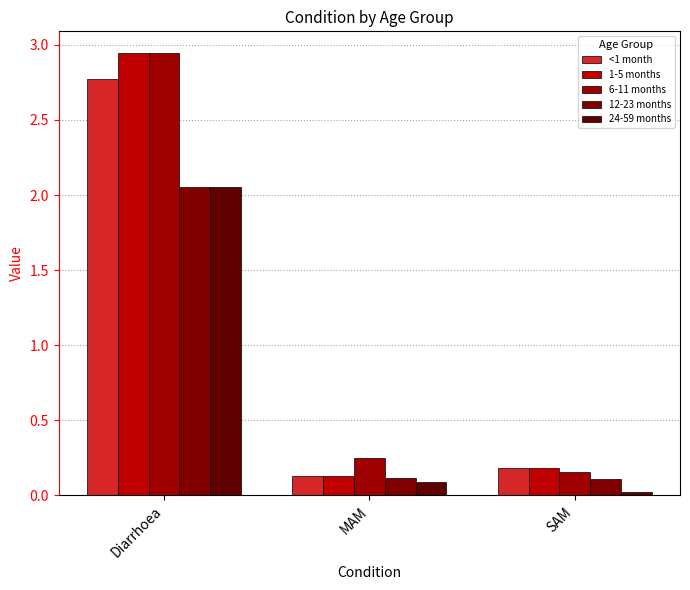

Reading right to left, transcribe all the data shown in this chart.

<1 month: SAM=0.2	MAM=0.1	Diarrhoea=2.8
1-5 months: SAM=0.2	MAM=0.1	Diarrhoea=2.9
6-11 months: SAM=0.2	MAM=0.2	Diarrhoea=2.9
12-23 months: SAM=0.1	MAM=0.1	Diarrhoea=2.1
24-59 months: SAM=0.0	MAM=0.1	Diarrhoea=2.1